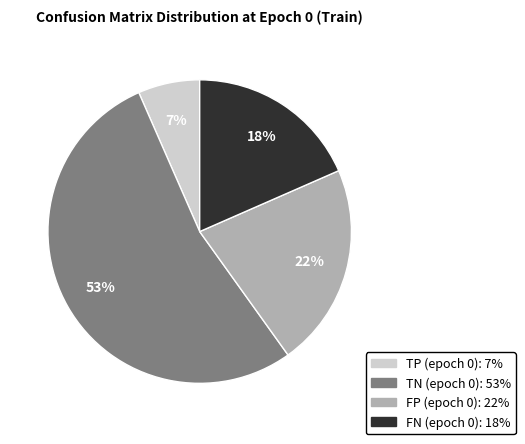

Is there a majority slice in this chart?

Yes